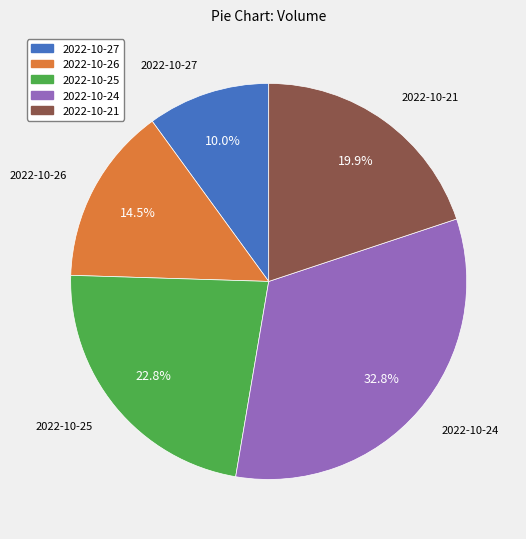

Is there a majority slice in this chart?

No